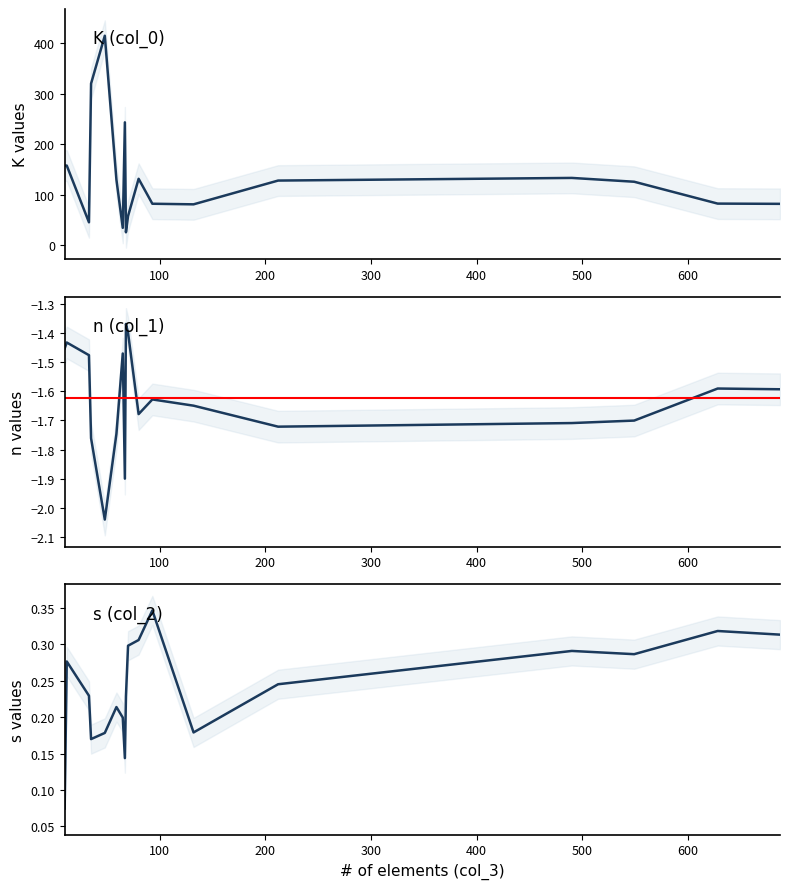

What is the highest value of the K (col_0) series?

414.7